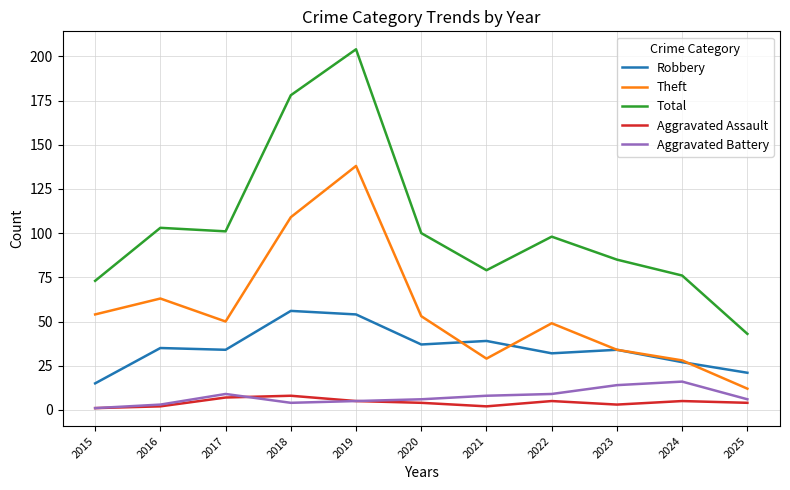

Between 2019 and 2021, which series saw the biggest shift?

Total